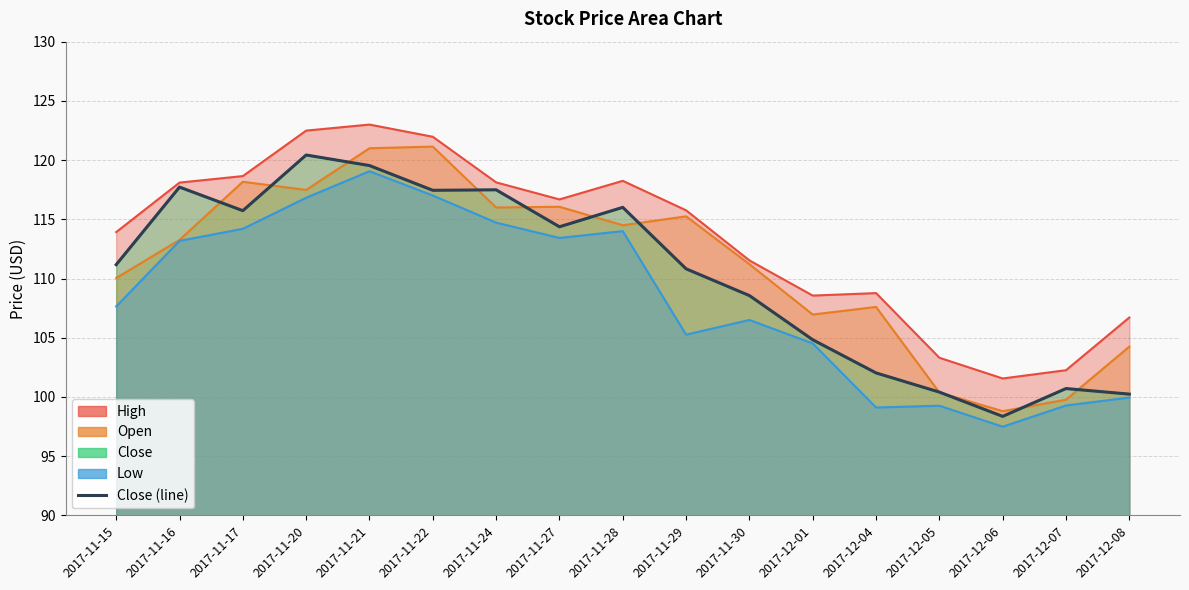

Is it true that the value at 2017-12-04 is 102.0?

True